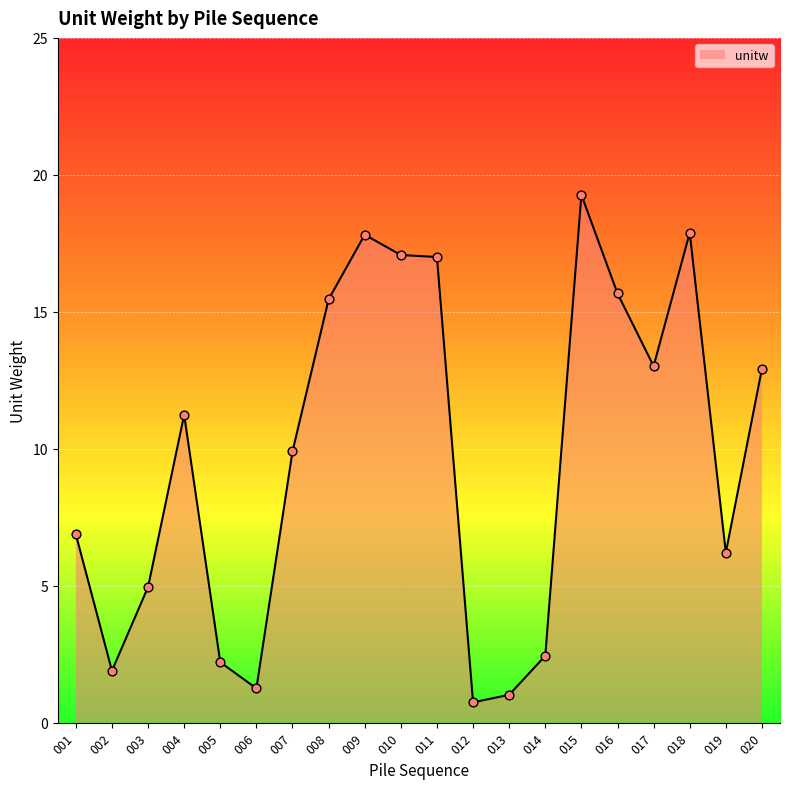

What is the change in value from 014 to 017?

+10.6